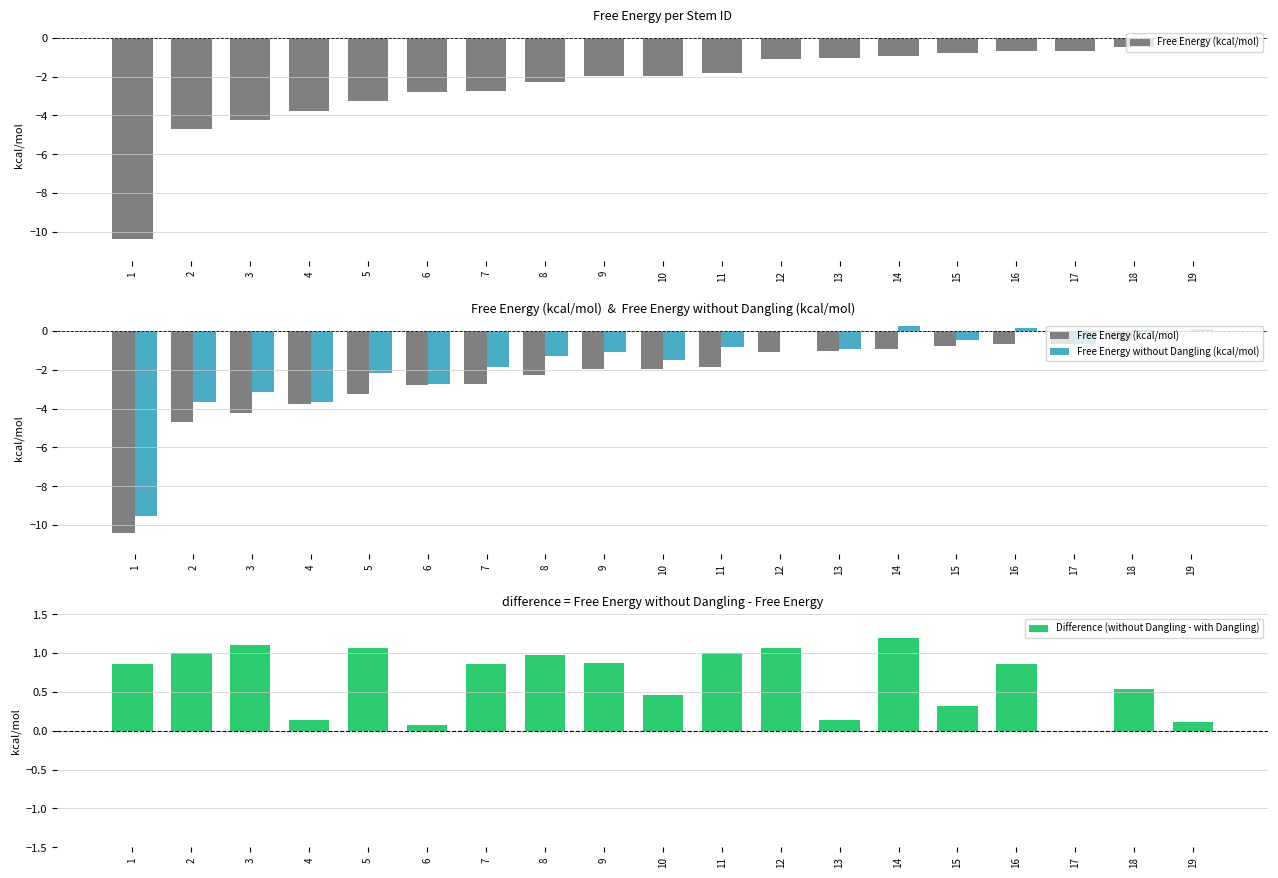

At which label is Free Energy without Dangling (kcal/mol) closest to -4?

2